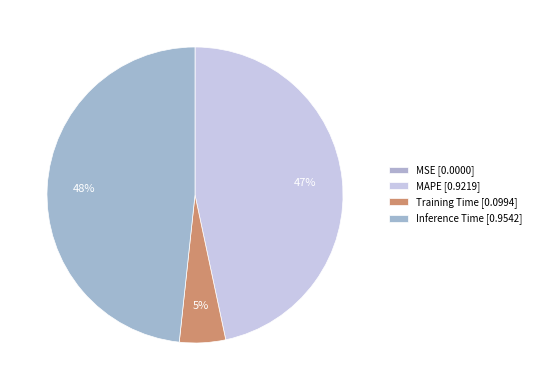

Which slice is the largest?

Inference Time